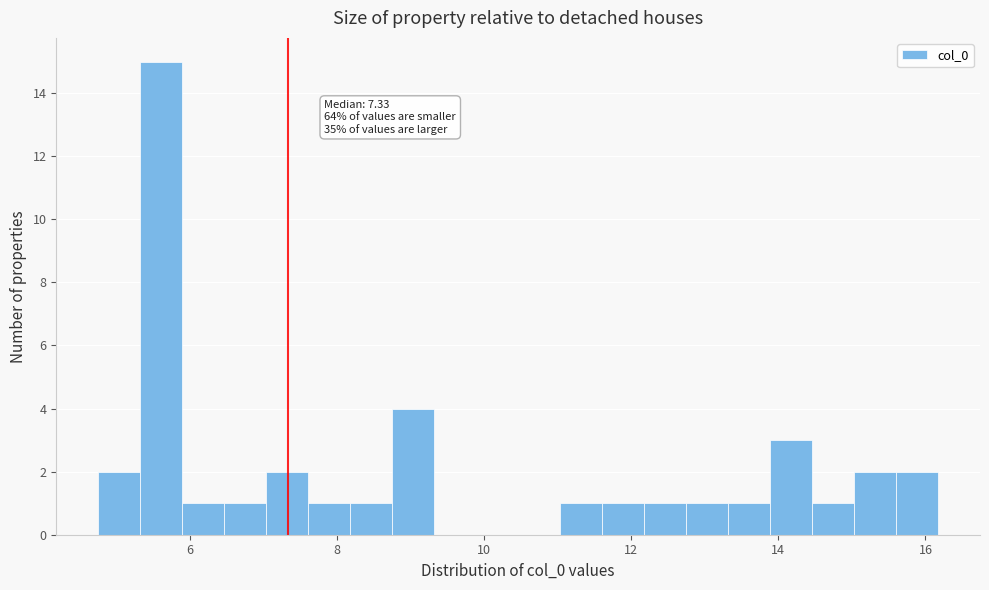

Around what value on the x-axis is the tallest bar? Give the approximate position of its centre, as read against the axis.

5.6